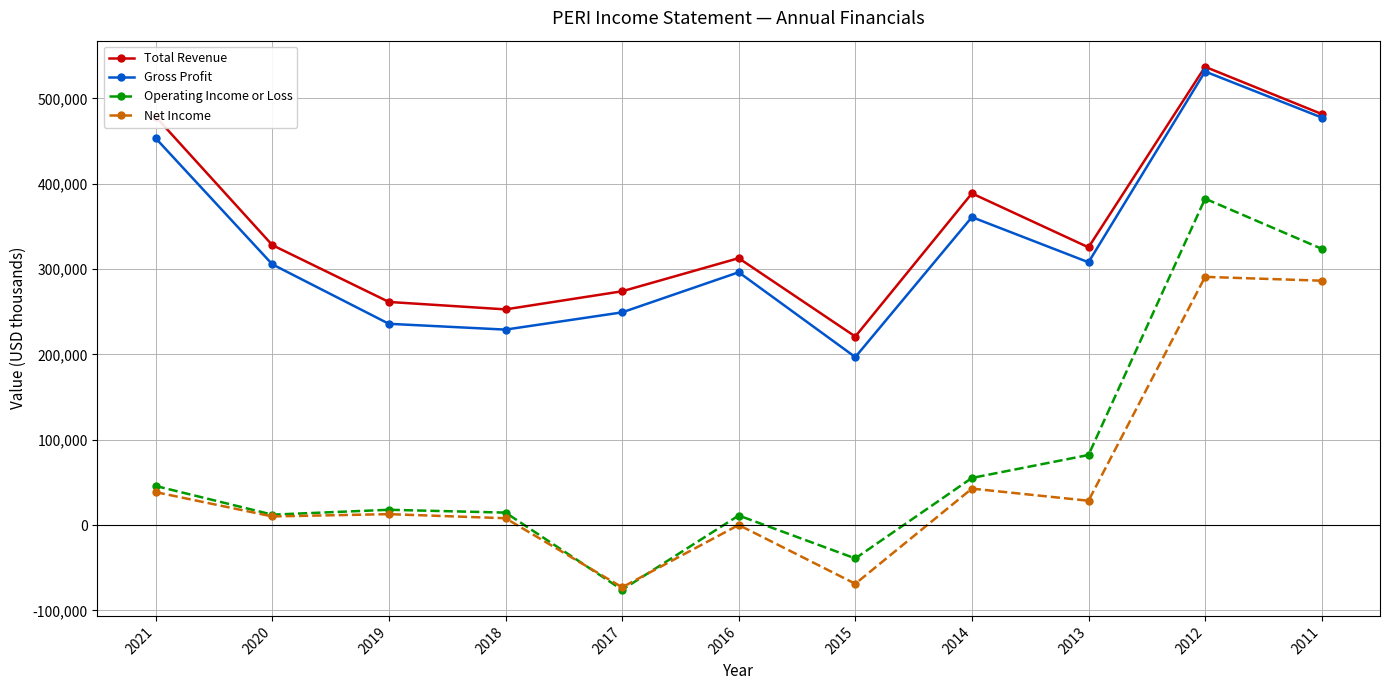

What is the total value across all series at 2011?

1569500